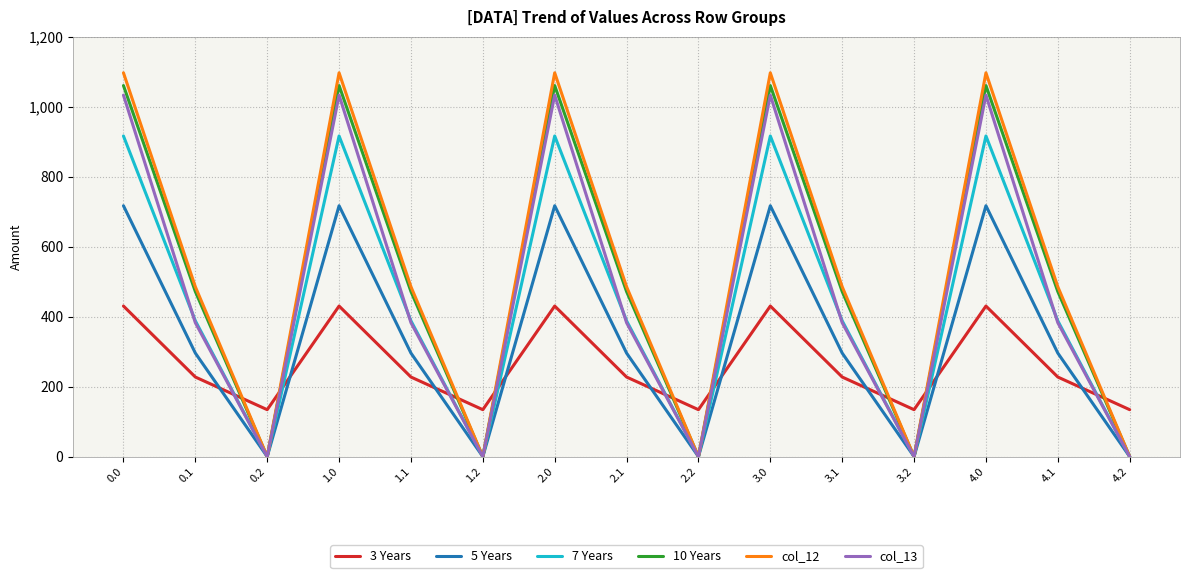

What is the maximum value for 3 Years?

430.3